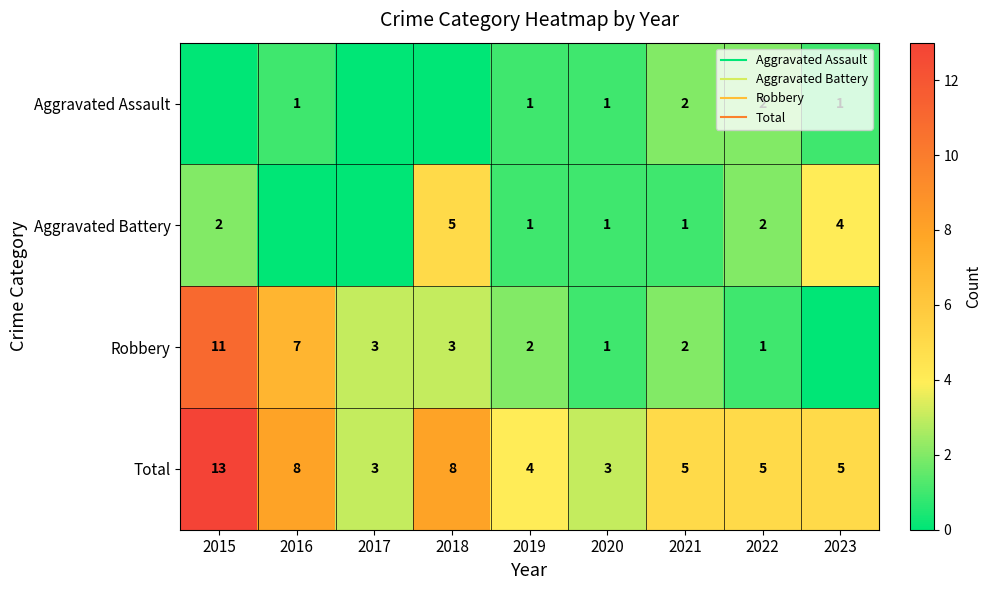

At which category is the sum across all series the highest?

2015